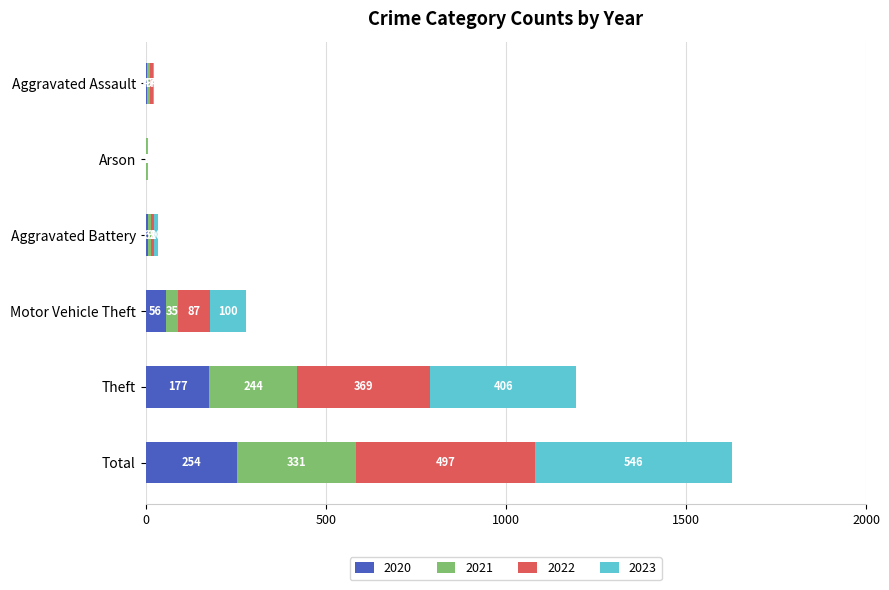

What is the sum of all 2020 values?

498